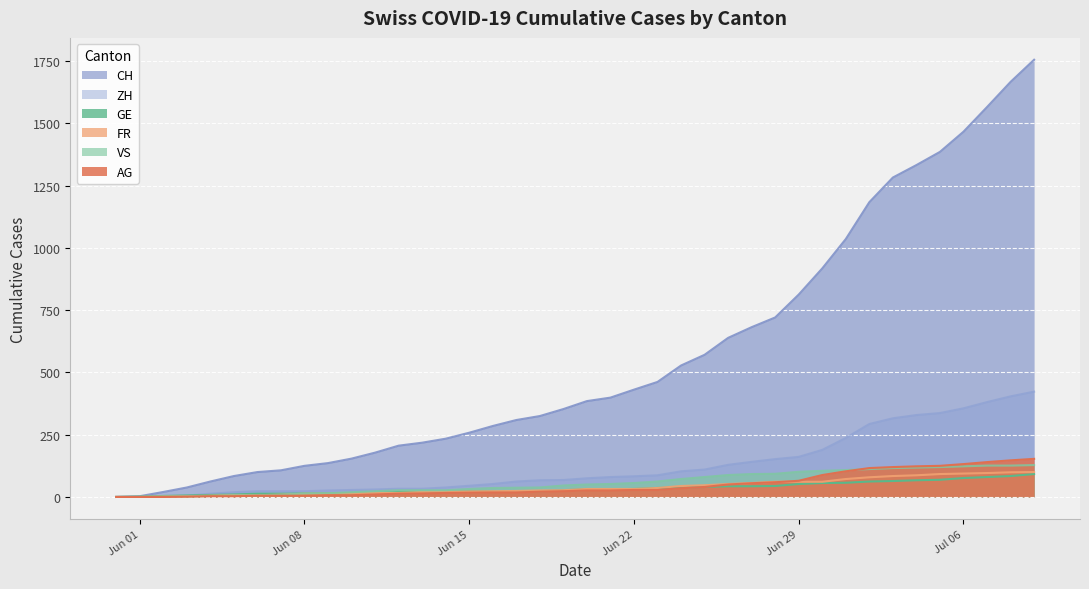

Which series has the widest spread of values?

CH